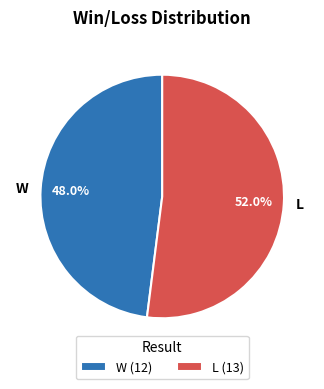

To the nearest percent, what is the combined percentage of L and W?

100%